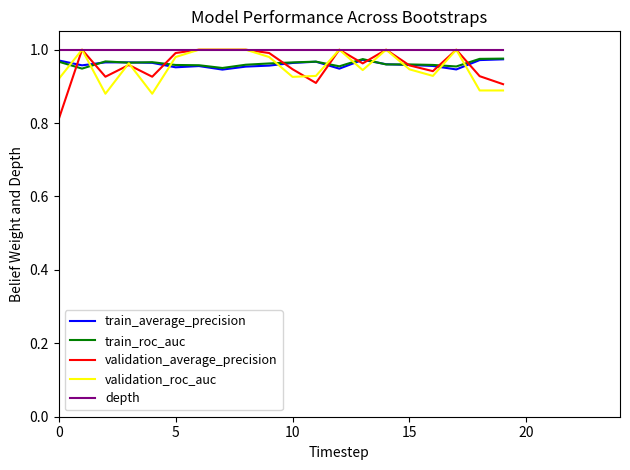

True or false: depth and train_roc_auc cross at least once.

False